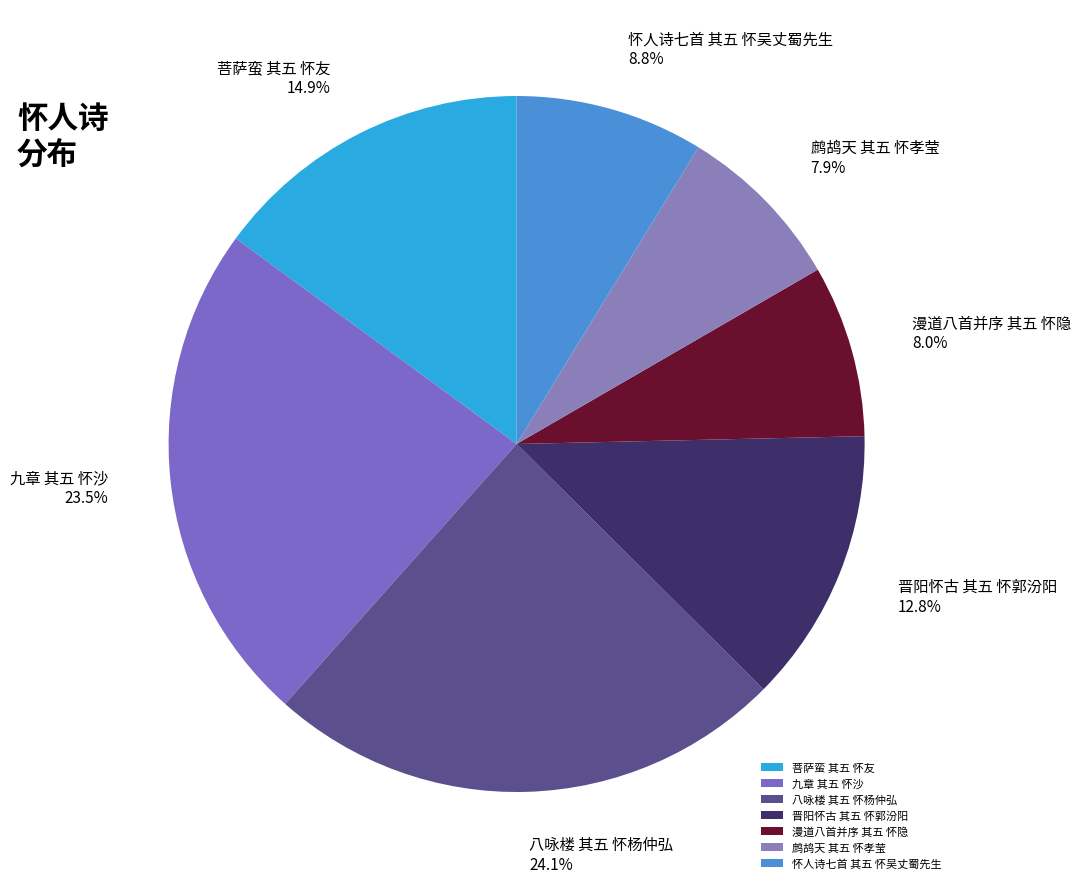

To the nearest percent, what is the difference between the largest and smallest slice percentages?

16%